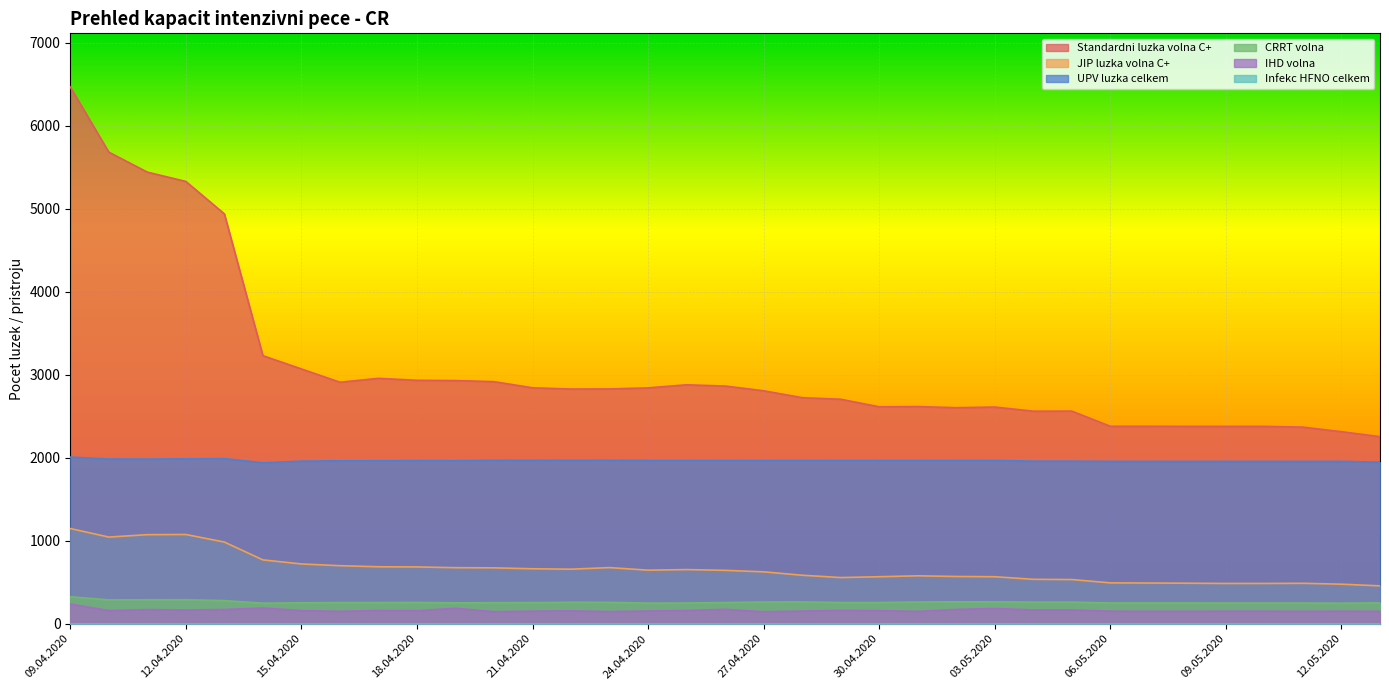

True or false: IHD volna and JIP luzka volna C+ intersect in this chart.

False